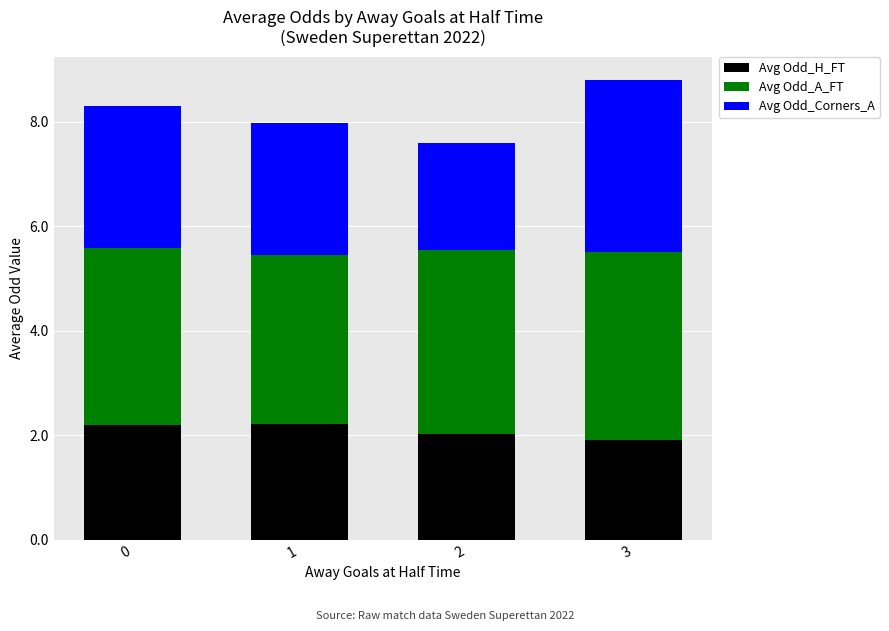

Reading left to right, transcribe the values for Avg Odd_H_FT.

0=2.2	1=2.2	2=2.0	3=1.9